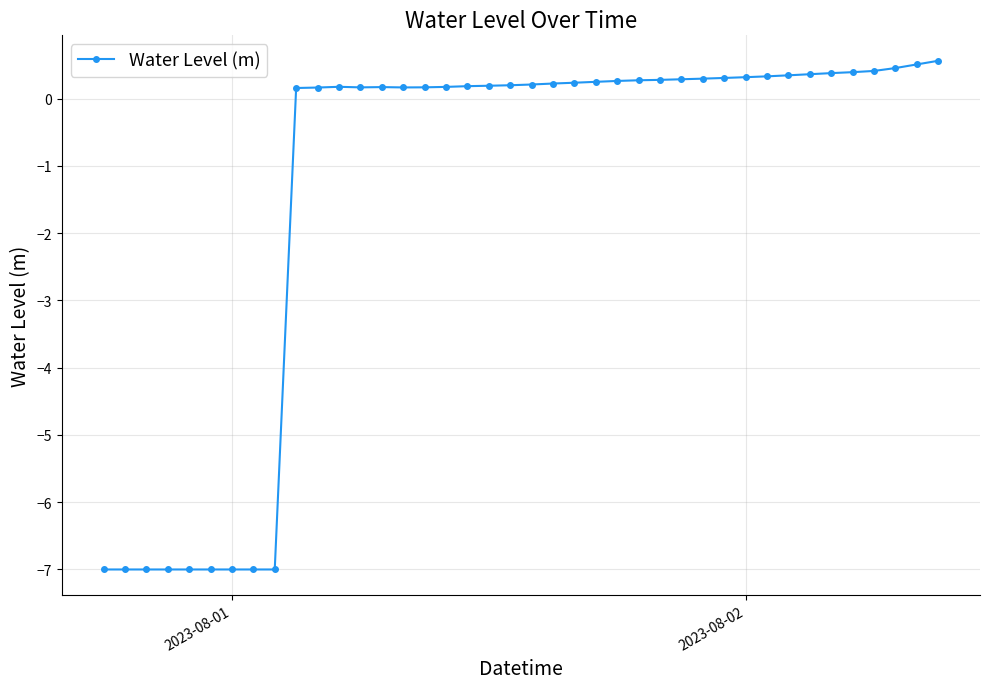

What is the sum of all values?

-54.4